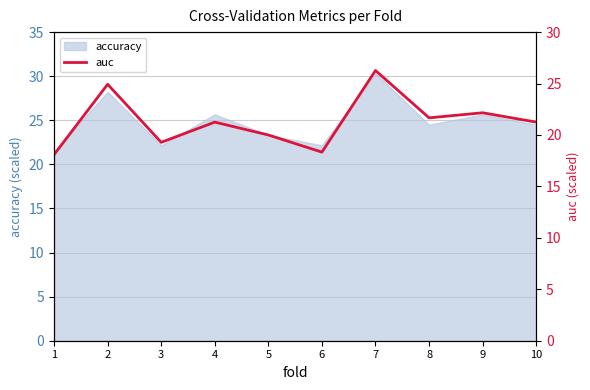

Reading left to right, extract all data points from this chart.

18.1	24.9	19.3	21.3	20.0	18.3	26.3	21.7	22.2	21.2